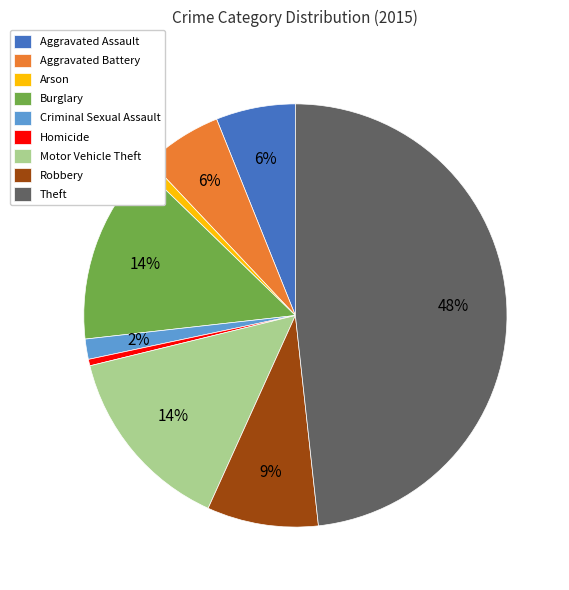

Do Burglary and Theft together represent more than half of the pie?

Yes